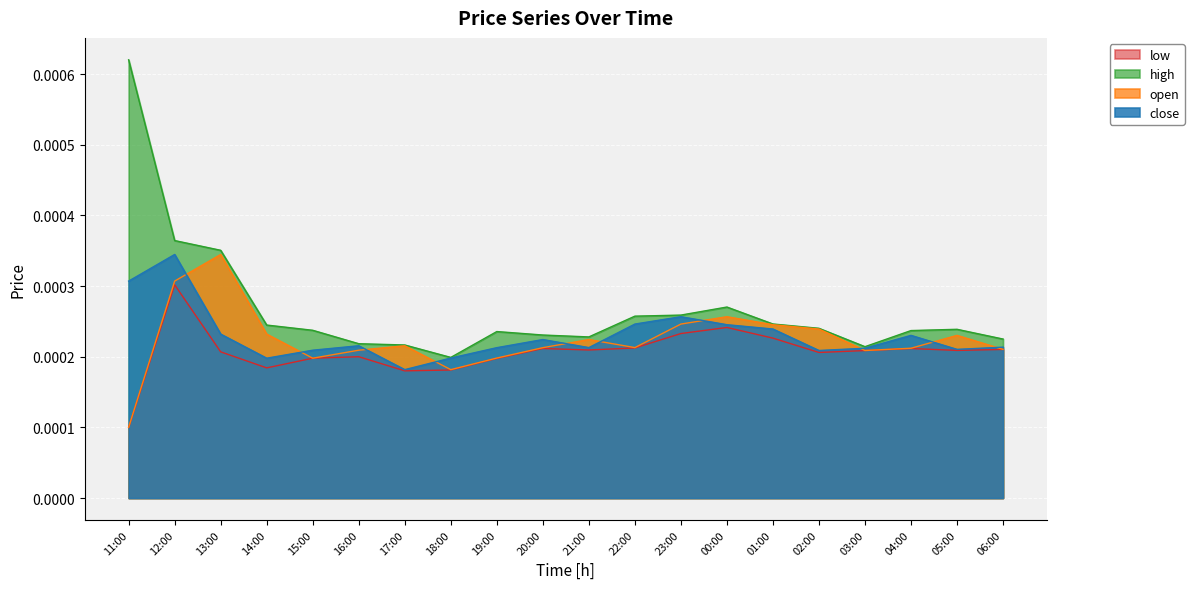

True or false: close has a value of 0.0 at 04:00.

True